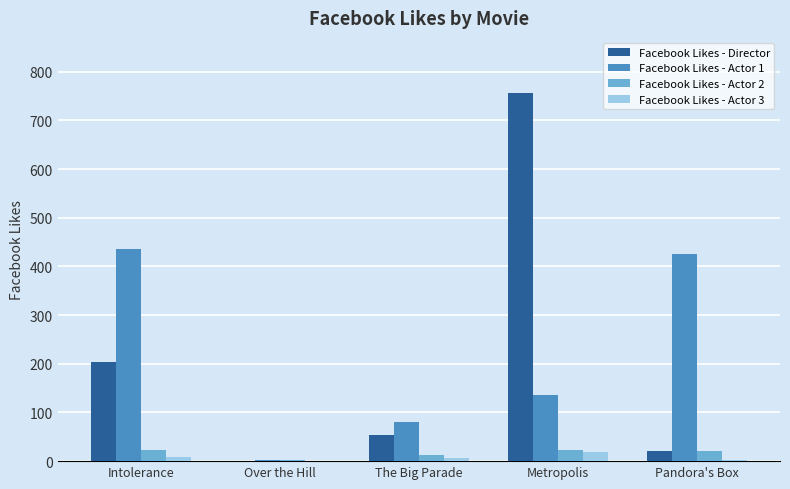

How many data points does each series have?

5